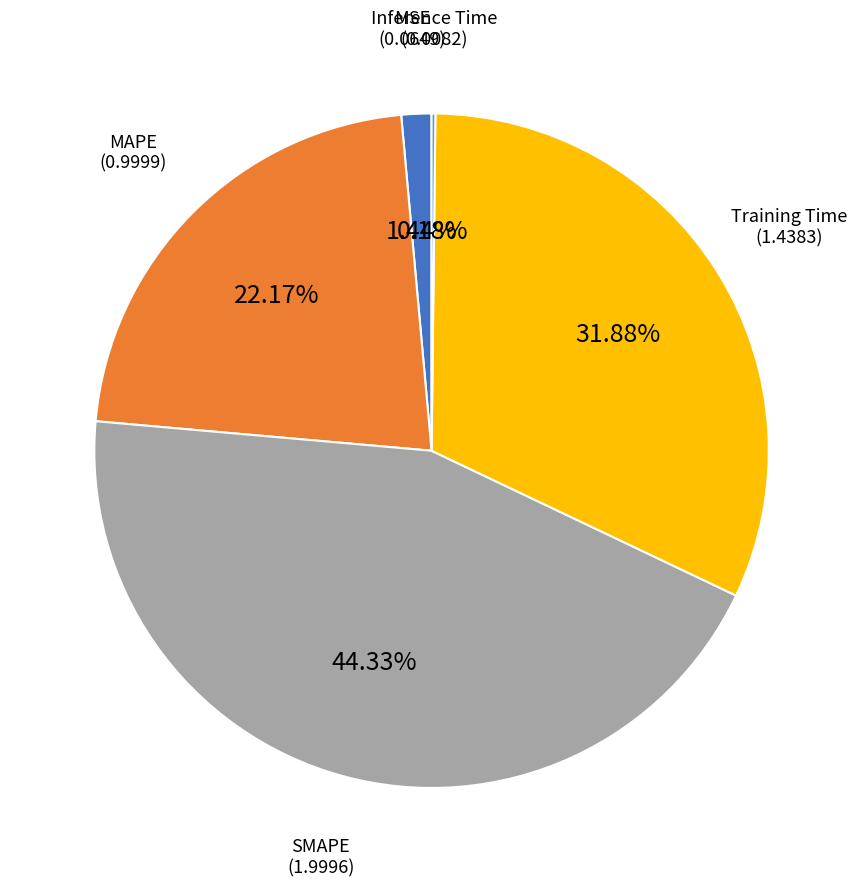

Is there a majority slice in this chart?

No